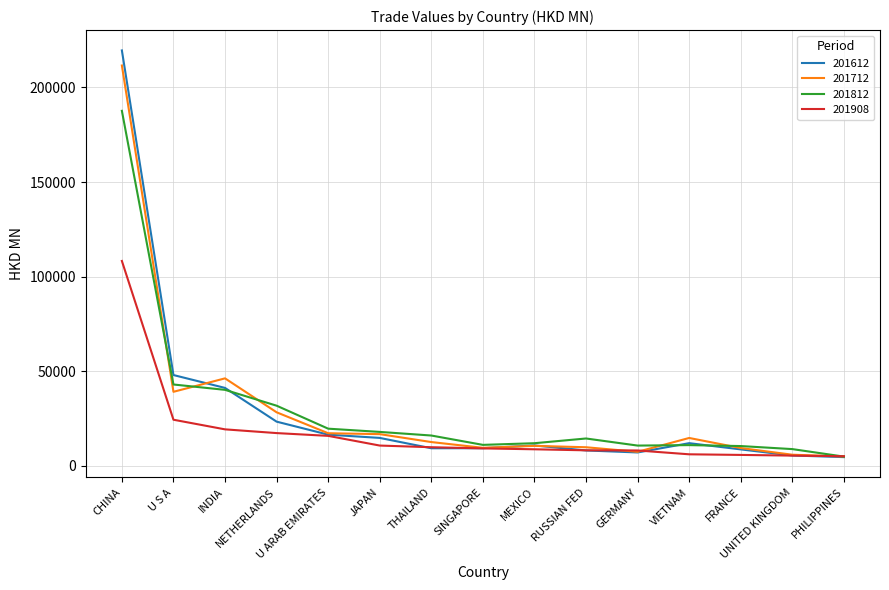

What is the difference between the 201908 values at MEXICO and U S A?

15624.7